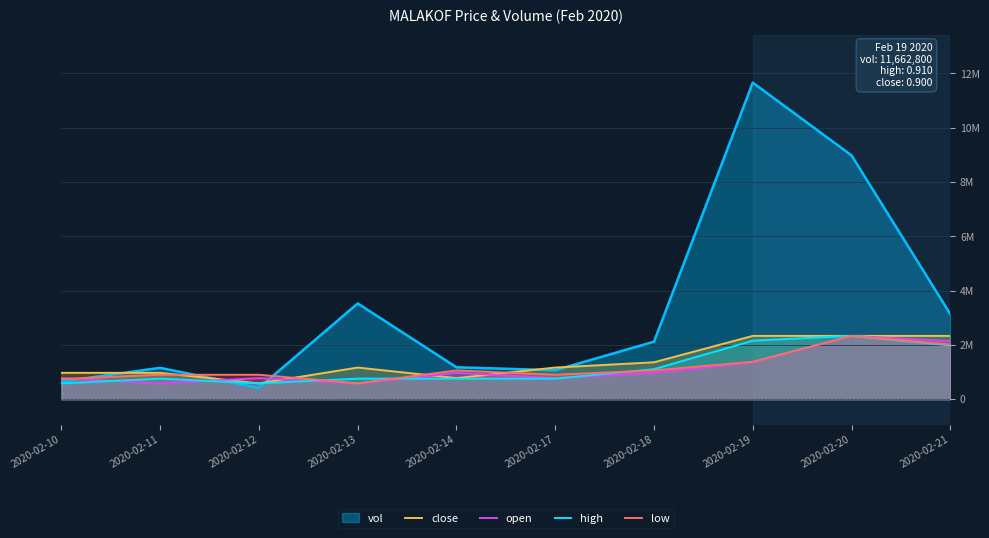

In high, how many points are higher than both neighbors (excluding endpoints)?

2